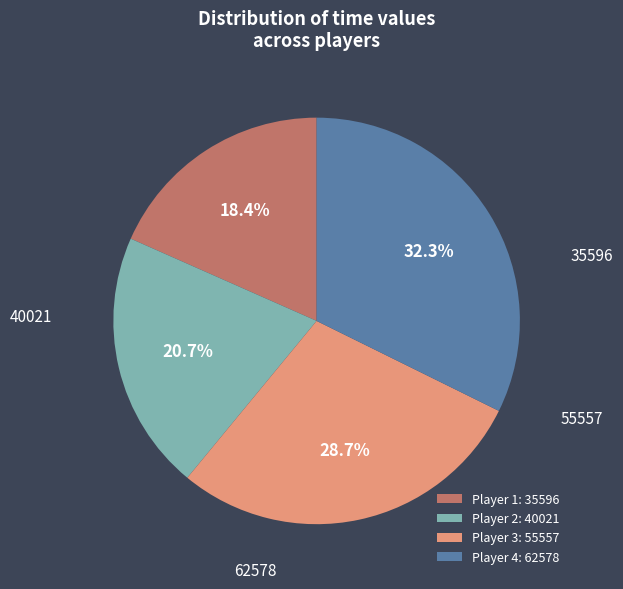

Count the number of slices in the pie.

4